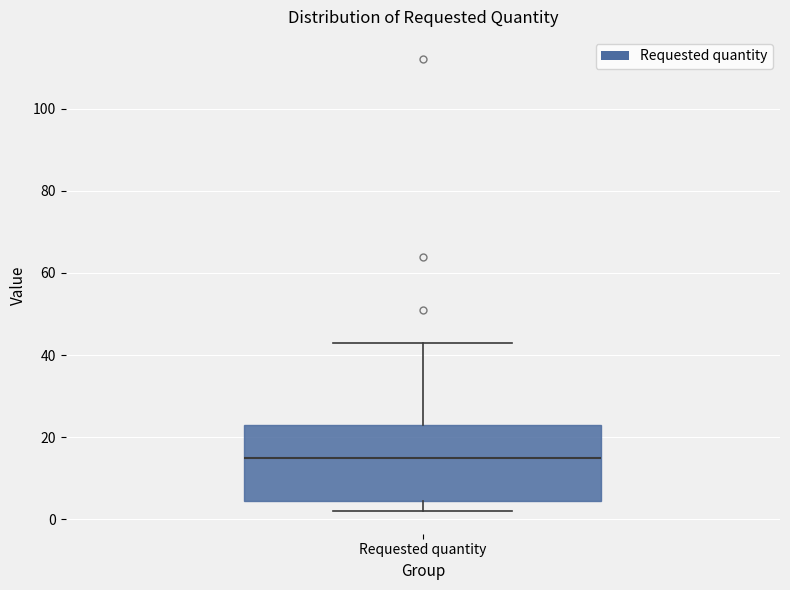

Read this box plot against the y-axis: the position of the median line, the range covered by the box, and the ends of both whiskers. The values are not printed on the chart, so give them approximately, as read against the axis.

median 16, box 4 to 24, whiskers 2 to 44